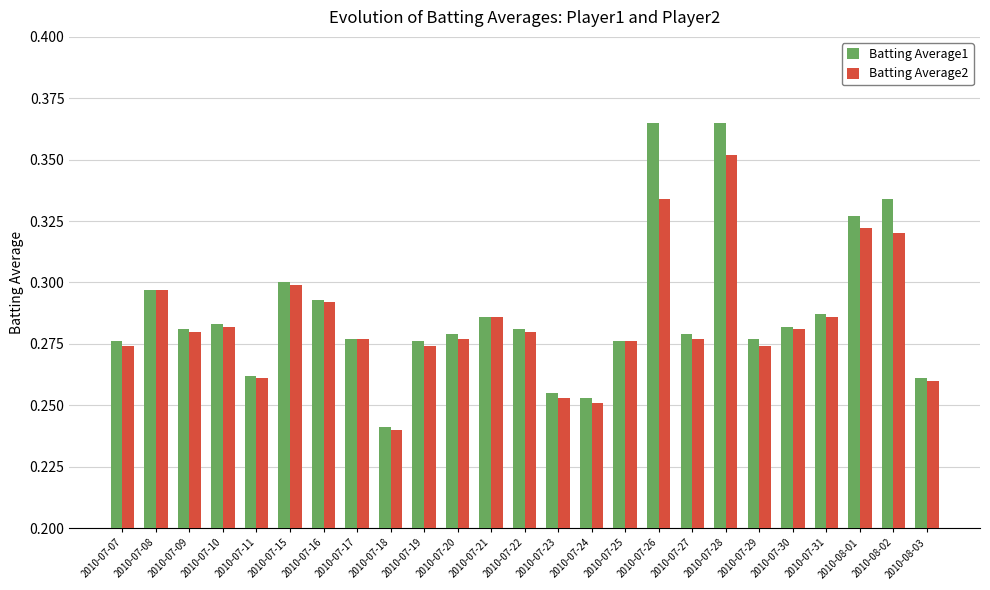

True or false: Batting Average1 has a value of 0.1 at 2010-07-27.

False